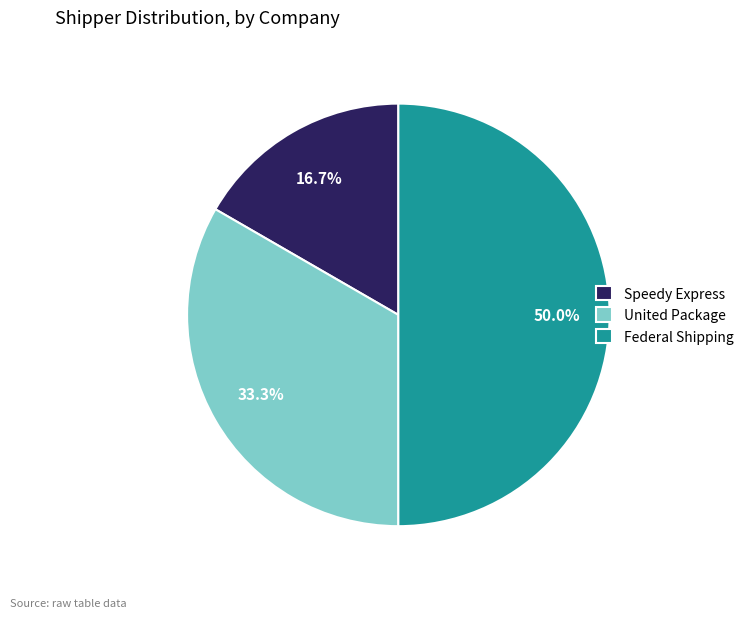

How many slices are in this pie chart?

3